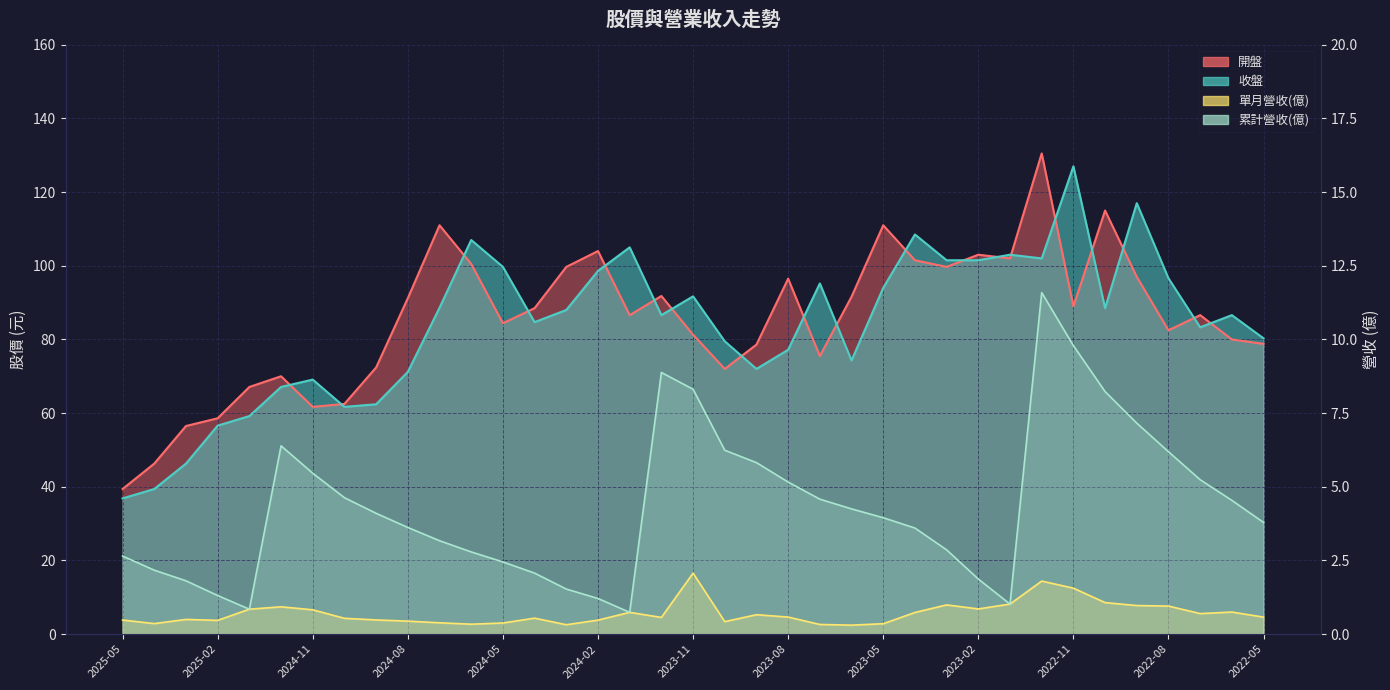

What is the label of the 6th point from the left?

2024-12